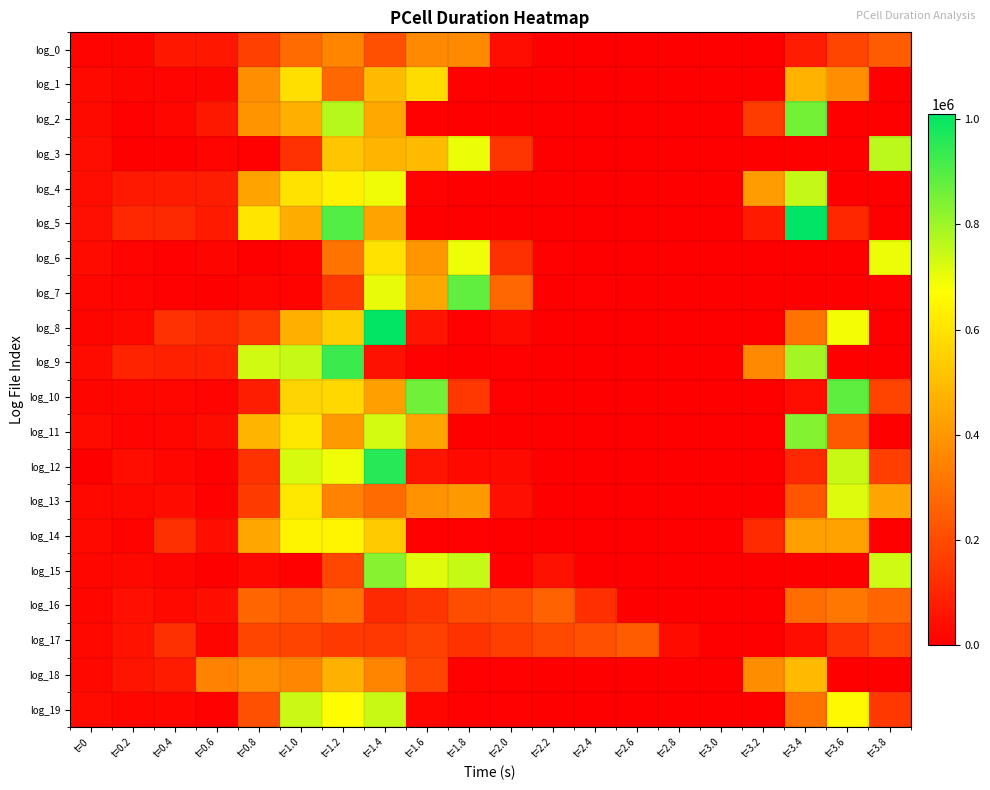

Reading left to right, what are all the values shown in this chart?

log_0: t=0=12850	t=0.2=14920	t=0.4=63660	t=0.6=64530	t=0.8=171070	t=1.0=283780	t=1.2=354340	t=1.4=213530	t=1.6=363020	t=1.8=364840	t=2.0=36910	t=2.2=1480	t=2.4=150	t=2.6=0	t=2.8=0	t=3.0=420	t=3.2=0	t=3.4=75310	t=3.6=184330	t=3.8=240700
log_1: t=0=26600	t=0.2=16370	t=0.4=12000	t=0.6=15840	t=0.8=379520	t=1.0=587790	t=1.2=276520	t=1.4=495500	t=1.6=581280	t=1.8=5310	t=2.0=1580	t=2.2=1210	t=2.4=0	t=2.6=0	t=2.8=0	t=3.0=1120	t=3.2=1420	t=3.4=474510	t=3.6=377650	t=3.8=0
log_2: t=0=28080	t=0.2=8770	t=0.4=20830	t=0.6=66890	t=0.8=391930	t=1.0=463190	t=1.2=768850	t=1.4=446220	t=1.6=4360	t=1.8=2870	t=2.0=1520	t=2.2=1270	t=2.4=0	t=2.6=0	t=2.8=40	t=3.0=910	t=3.2=160110	t=3.4=857250	t=3.6=20	t=3.8=0
log_3: t=0=36400	t=0.2=3500	t=0.4=3630	t=0.6=13000	t=0.8=6130	t=1.0=130360	t=1.2=524140	t=1.4=479800	t=1.6=494980	t=1.8=698640	t=2.0=140720	t=2.2=3550	t=2.4=2290	t=2.6=0	t=2.8=20	t=3.0=100	t=3.2=0	t=3.4=0	t=3.6=620	t=3.8=761850
log_4: t=0=37130	t=0.2=68130	t=0.4=74820	t=0.6=78350	t=0.8=431260	t=1.0=597210	t=1.2=636200	t=1.4=695310	t=1.6=10380	t=1.8=3430	t=2.0=20	t=2.2=0	t=2.4=0	t=2.6=0	t=2.8=0	t=3.0=140	t=3.2=416020	t=3.4=751230	t=3.6=20	t=3.8=730
log_5: t=0=44720	t=0.2=107520	t=0.4=110380	t=0.6=72610	t=0.8=606620	t=1.0=456290	t=1.2=899280	t=1.4=433480	t=1.6=2340	t=1.8=3780	t=2.0=30	t=2.2=1250	t=2.4=0	t=2.6=0	t=2.8=20	t=3.0=0	t=3.2=71020	t=3.4=1009610	t=3.6=105560	t=3.8=0
log_6: t=0=31350	t=0.2=13610	t=0.4=8080	t=0.6=15130	t=0.8=2520	t=1.0=10180	t=1.2=307550	t=1.4=598270	t=1.6=398060	t=1.8=693170	t=2.0=128580	t=2.2=5770	t=2.4=1600	t=2.6=1700	t=2.8=1460	t=3.0=0	t=3.2=20	t=3.4=270	t=3.6=0	t=3.8=696670
log_7: t=0=18700	t=0.2=12320	t=0.4=9150	t=0.6=1570	t=0.8=15090	t=1.0=10340	t=1.2=147730	t=1.4=702360	t=1.6=441940	t=1.8=880280	t=2.0=276570	t=2.2=2880	t=2.4=5700	t=2.6=540	t=2.8=1240	t=3.0=730	t=3.2=10	t=3.4=0	t=3.6=480	t=3.8=4090
log_8: t=0=15530	t=0.2=23020	t=0.4=132050	t=0.6=110070	t=0.8=146610	t=1.0=465270	t=1.2=544280	t=1.4=1007150	t=1.6=57080	t=1.8=4560	t=2.0=27720	t=2.2=20	t=2.4=0	t=2.6=0	t=2.8=0	t=3.0=0	t=3.2=150	t=3.4=309280	t=3.6=687870	t=3.8=20
log_9: t=0=30820	t=0.2=96460	t=0.4=87730	t=0.6=86070	t=0.8=735160	t=1.0=745980	t=1.2=930280	t=1.4=46210	t=1.6=9770	t=1.8=530	t=2.0=7700	t=2.2=0	t=2.4=0	t=2.6=0	t=2.8=0	t=3.0=20	t=3.2=363420	t=3.4=792200	t=3.6=1490	t=3.8=20
log_10: t=0=15520	t=0.2=20460	t=0.4=18080	t=0.6=13120	t=0.8=78770	t=1.0=560630	t=1.2=570570	t=1.4=422500	t=1.6=861090	t=1.8=146630	t=2.0=5150	t=2.2=2060	t=2.4=1330	t=2.6=20	t=2.8=750	t=3.0=10	t=3.2=650	t=3.4=37440	t=3.6=884530	t=3.8=179480
log_11: t=0=32070	t=0.2=12960	t=0.4=19710	t=0.6=34650	t=0.8=478750	t=1.0=611500	t=1.2=405920	t=1.4=730420	t=1.6=436180	t=1.8=1600	t=2.0=1260	t=2.2=0	t=2.4=0	t=2.6=0	t=2.8=0	t=3.0=150	t=3.2=1840	t=3.4=837630	t=3.6=235680	t=3.8=0
log_12: t=0=3720	t=0.2=39870	t=0.4=18680	t=0.6=7820	t=0.8=134640	t=1.0=724710	t=1.2=693390	t=1.4=958920	t=1.6=53730	t=1.8=26070	t=2.0=29080	t=2.2=90	t=2.4=1240	t=2.6=0	t=2.8=0	t=3.0=0	t=3.2=20	t=3.4=110930	t=3.6=743470	t=3.8=165460
log_13: t=0=23930	t=0.2=21770	t=0.4=32260	t=0.6=8680	t=0.8=159150	t=1.0=611890	t=1.2=344540	t=1.4=284330	t=1.6=388300	t=1.8=406100	t=2.0=43610	t=2.2=2310	t=2.4=1190	t=2.6=0	t=2.8=0	t=3.0=0	t=3.2=0	t=3.4=223740	t=3.6=717880	t=3.8=434710
log_14: t=0=26600	t=0.2=11030	t=0.4=129510	t=0.6=42930	t=0.8=440450	t=1.0=644430	t=1.2=648330	t=1.4=536270	t=1.6=7080	t=1.8=7250	t=2.0=20	t=2.2=0	t=2.4=0	t=2.6=0	t=2.8=0	t=3.0=10	t=3.2=113740	t=3.4=422790	t=3.6=429290	t=3.8=0
log_15: t=0=19460	t=0.2=21980	t=0.4=14460	t=0.6=3070	t=0.8=24500	t=1.0=7430	t=1.2=189470	t=1.4=830520	t=1.6=713650	t=1.8=749290	t=2.0=4170	t=2.2=45910	t=2.4=2220	t=2.6=1520	t=2.8=1270	t=3.0=0	t=3.2=810	t=3.4=0	t=3.6=80	t=3.8=737140
log_16: t=0=21040	t=0.2=45200	t=0.4=27370	t=0.6=43180	t=0.8=270710	t=1.0=242870	t=1.2=301710	t=1.4=110040	t=1.6=141290	t=1.8=204190	t=2.0=211970	t=2.2=260810	t=2.4=127740	t=2.6=1180	t=2.8=20	t=3.0=20	t=3.2=1640	t=3.4=288160	t=3.6=316250	t=3.8=266290
log_17: t=0=24440	t=0.2=52680	t=0.4=128840	t=0.6=15330	t=0.8=184410	t=1.0=182570	t=1.2=154810	t=1.4=146310	t=1.6=175040	t=1.8=137770	t=2.0=169530	t=2.2=193190	t=2.4=210140	t=2.6=246240	t=2.8=29790	t=3.0=0	t=3.2=20	t=3.4=41050	t=3.6=130790	t=3.8=189550
log_18: t=0=24180	t=0.2=54000	t=0.4=74300	t=0.6=344890	t=0.8=375910	t=1.0=355620	t=1.2=469260	t=1.4=353660	t=1.6=184030	t=1.8=9380	t=2.0=4170	t=2.2=1660	t=2.4=0	t=2.6=0	t=2.8=0	t=3.0=0	t=3.2=373940	t=3.4=494730	t=3.6=0	t=3.8=0
log_19: t=0=29590	t=0.2=20990	t=0.4=19490	t=0.6=7590	t=0.8=211570	t=1.0=742010	t=1.2=667810	t=1.4=744680	t=1.6=19990	t=1.8=9030	t=2.0=4820	t=2.2=140	t=2.4=0	t=2.6=0	t=2.8=0	t=3.0=0	t=3.2=30	t=3.4=302700	t=3.6=657960	t=3.8=150320